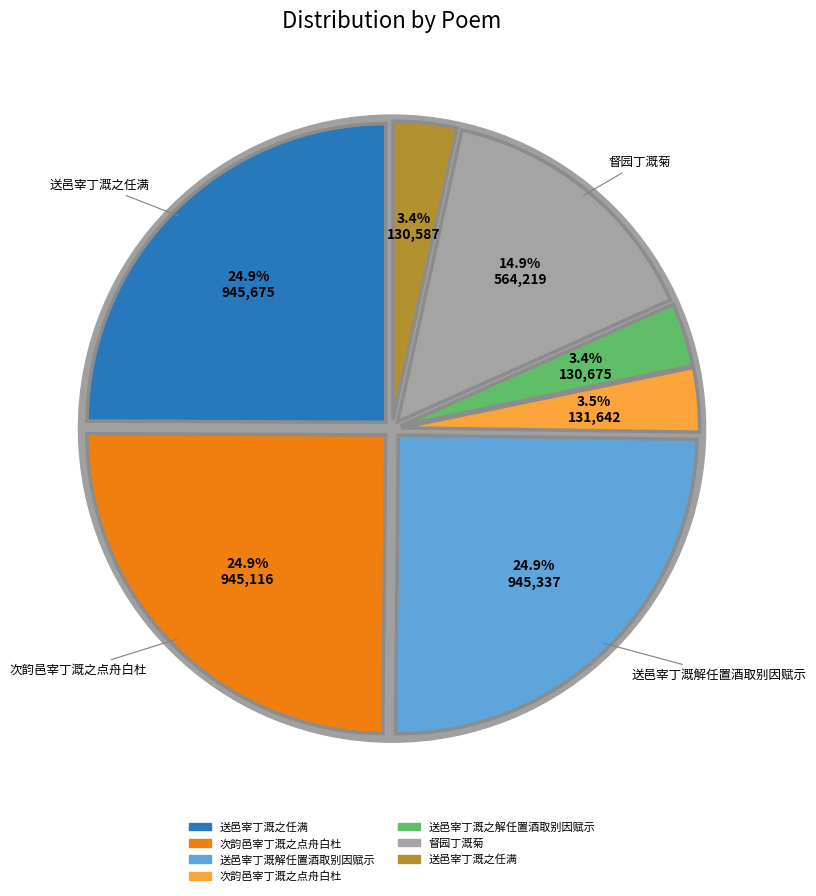

Is it true that 督园丁溉菊 is 25% of the pie?

False